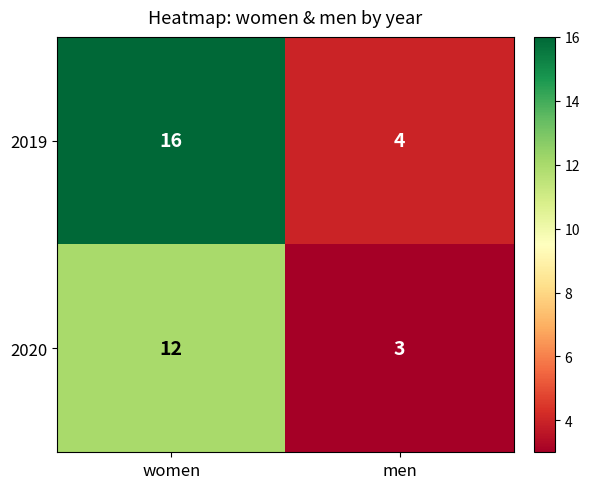

What is the difference between the maximum and minimum values in the 2019 series?

12